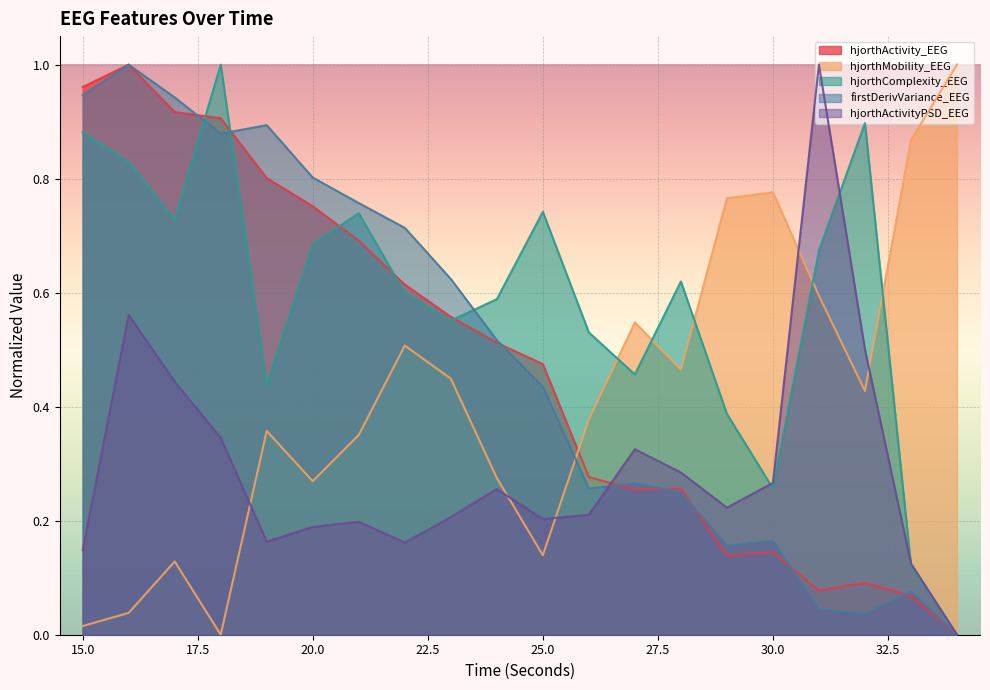

What is the sum of the hjorthActivityPSD_EEG values at 33 and 19?

0.3